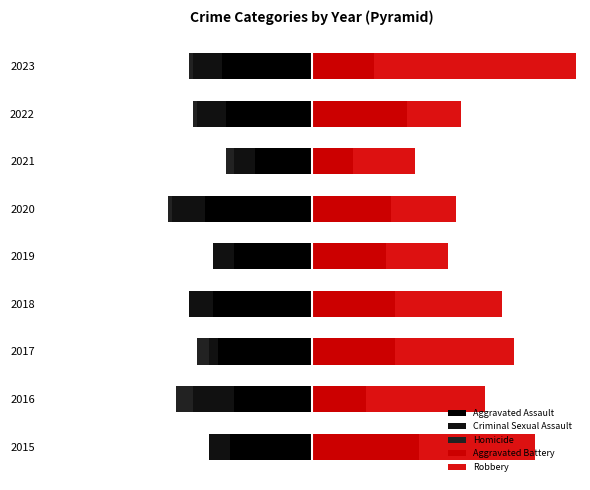

At how many categories does at least one series exceed 31?

1